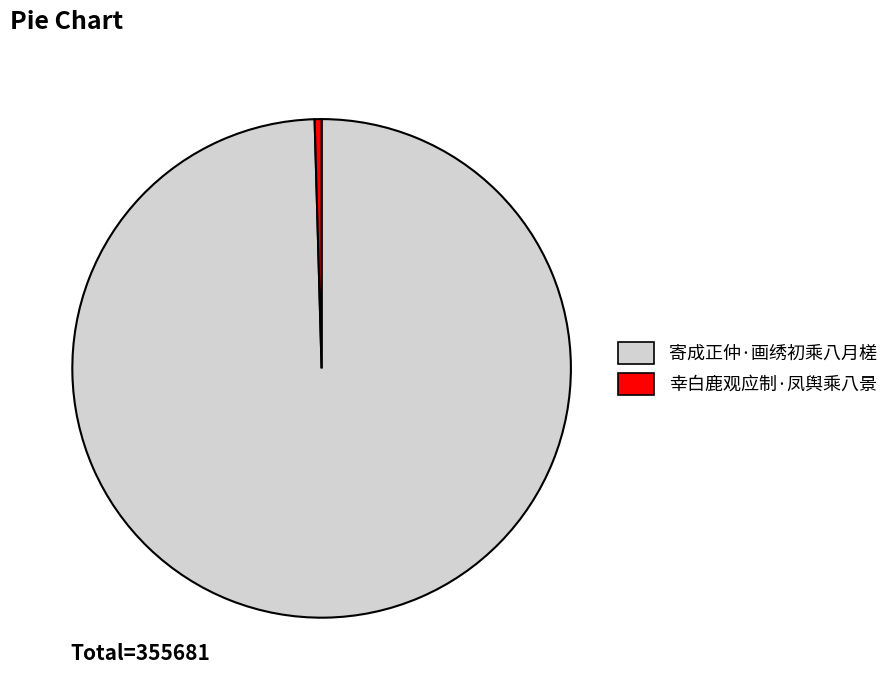

What is the largest slice in the pie chart?

寄成正仲·画绣初乘八月槎